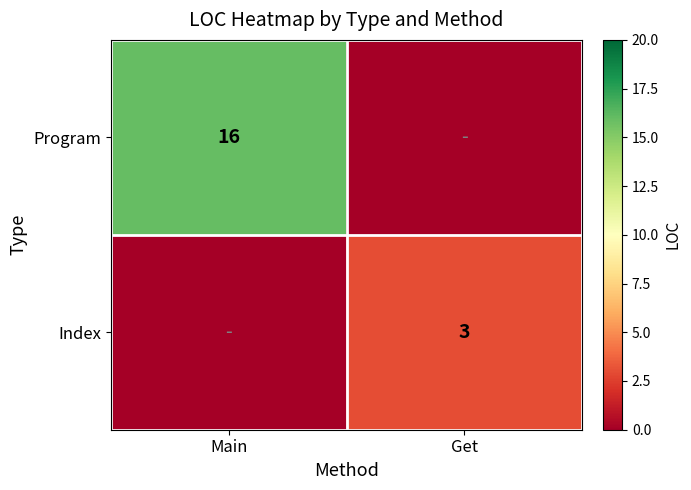

The value of Program at Main is 7. True or false?

False